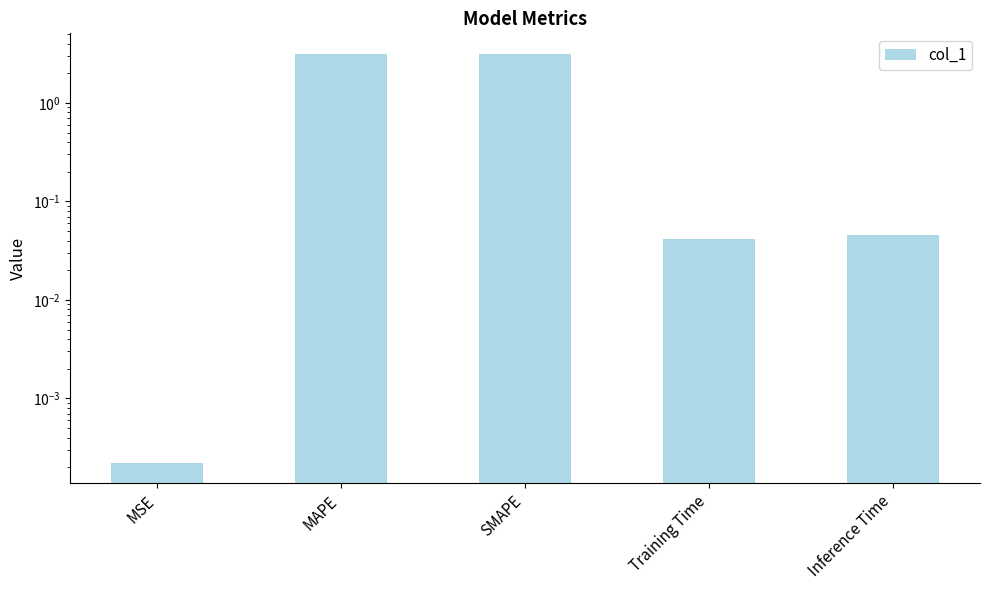

Which category has the highest value across all series?

MAPE